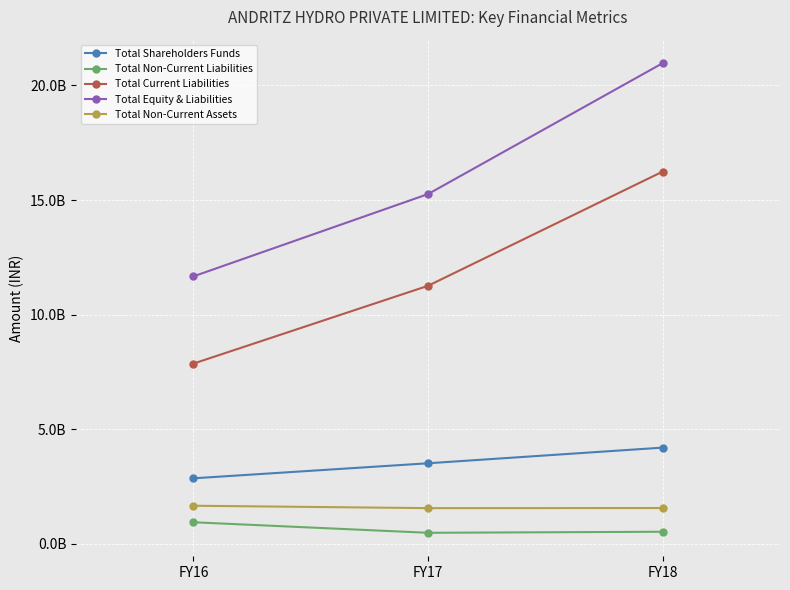

Reading right to left, what are all the values shown in this chart?

Total Shareholders Funds: 4200880000	3517440000	2861280000
Total Non-Current Liabilities: 529940000	484440000	944380000
Total Current Liabilities: 16244170000	11261200000	7866280000
Total Equity & Liabilities: 20974990000	15263080000	11671940000
Total Non-Current Assets: 1564570000	1560500000	1665160000